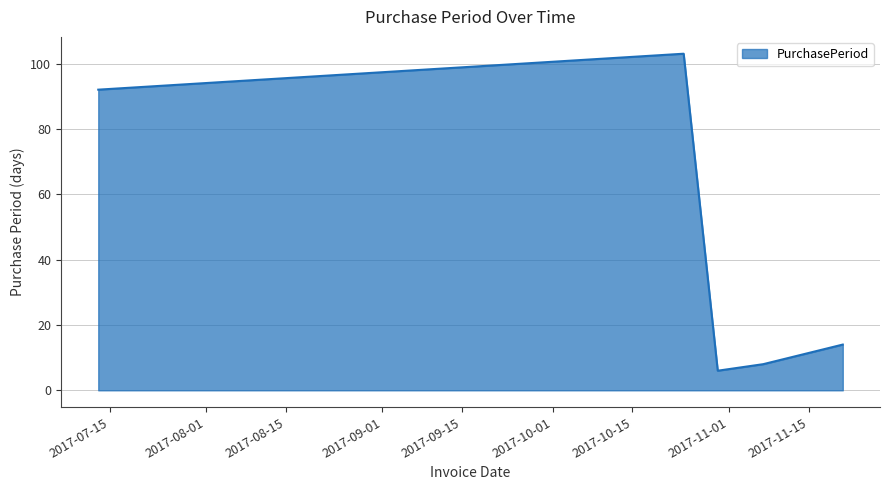

What is the greatest value displayed?

103